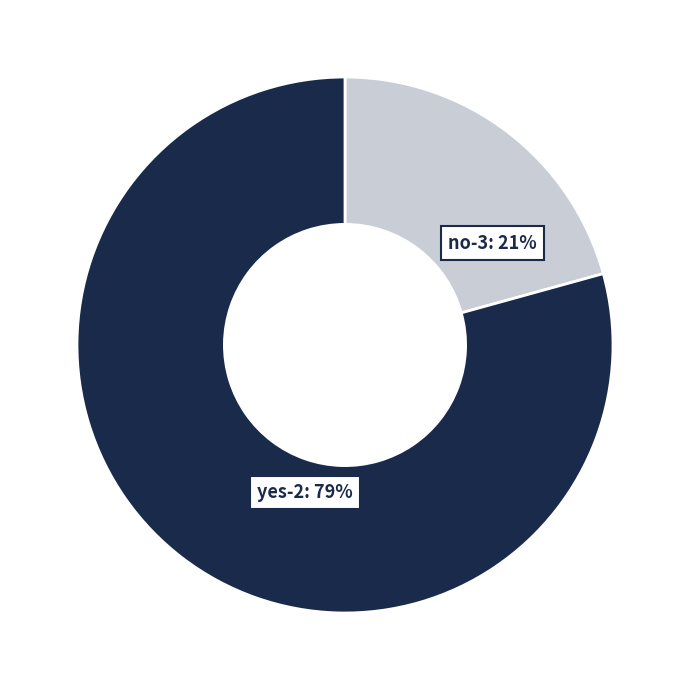

What percentage do yes-2 and no-3 together represent?

100.0%